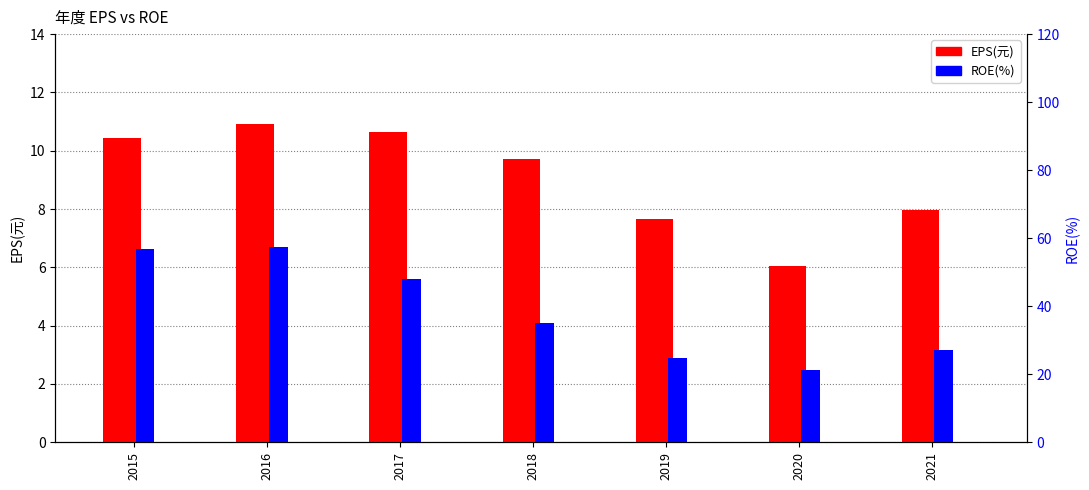

What value does the EPS(元) series have at 2018?

9.7